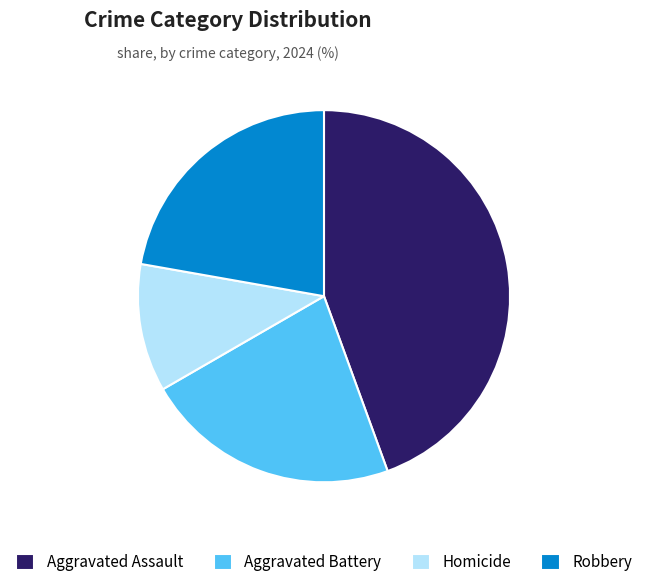

Does Aggravated Battery represent more than half of the total?

No